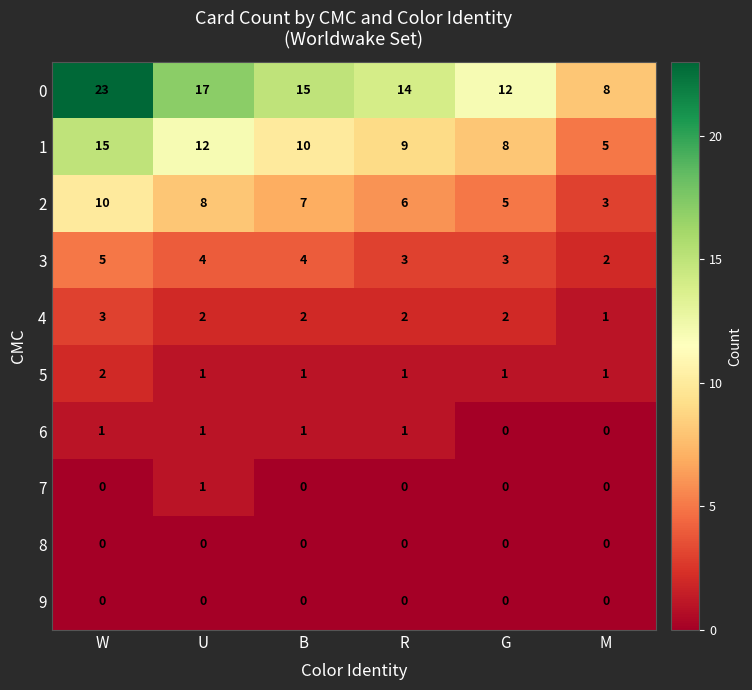

What is the spread (max minus min) of values at G?

12